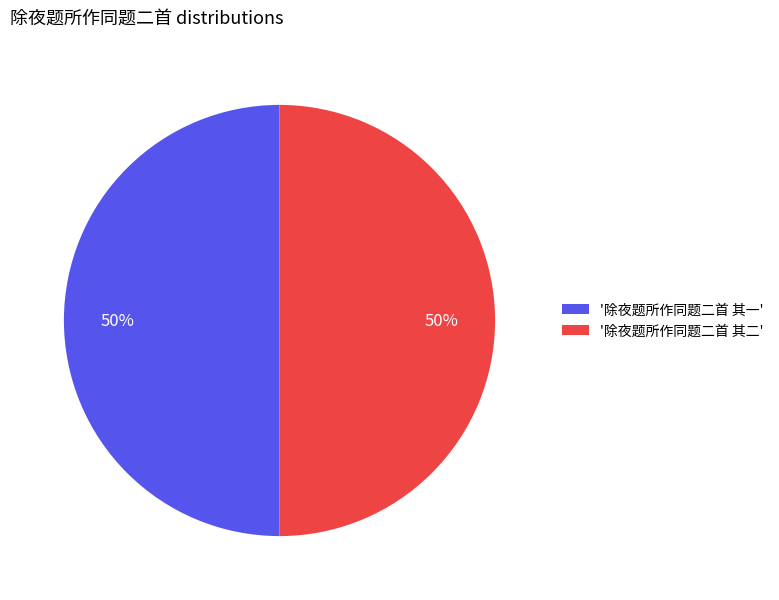

How many segments does this pie chart have?

2